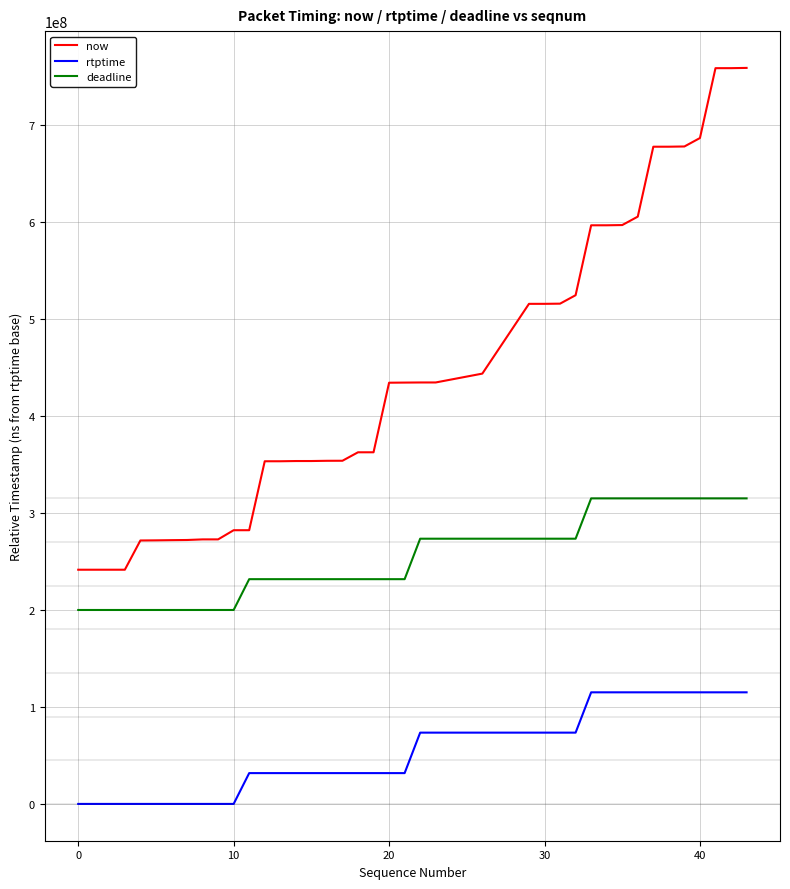

Rank the series by their average value, from highest to lowest.

now, deadline, rtptime